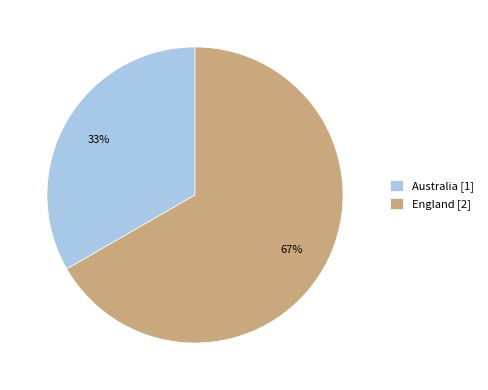

How many slices are in this pie chart?

2